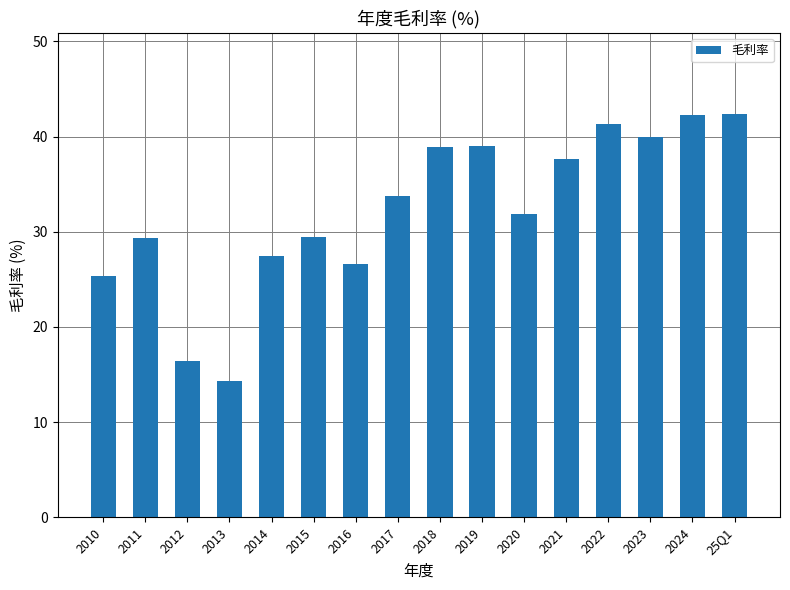

The value at 2022 is 41.3. True or false?

True